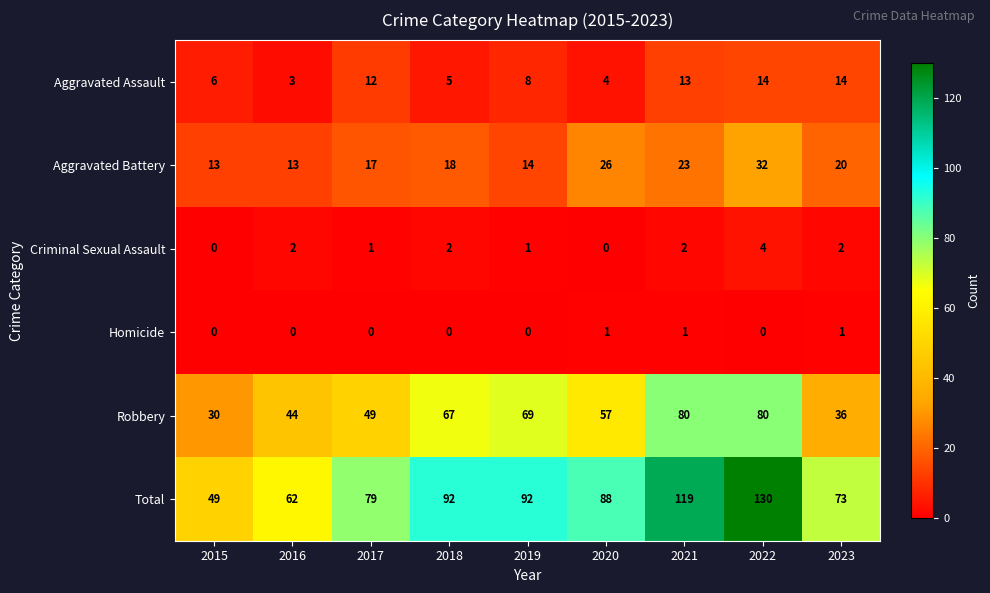

At 2017, list the series in order from largest to smallest.

Total, Robbery, Aggravated Battery, Aggravated Assault, Criminal Sexual Assault, Homicide